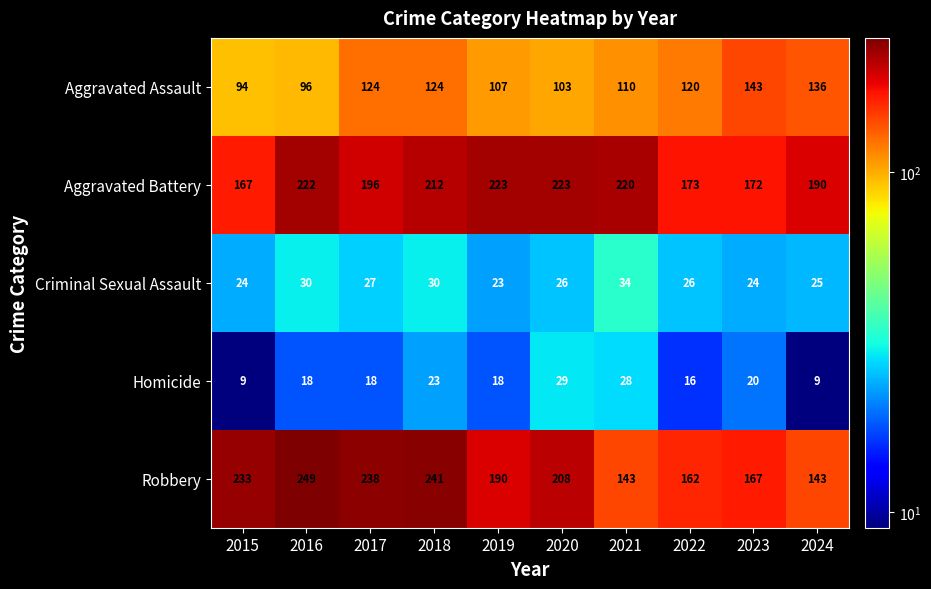

Count the number of data series in this chart.

5